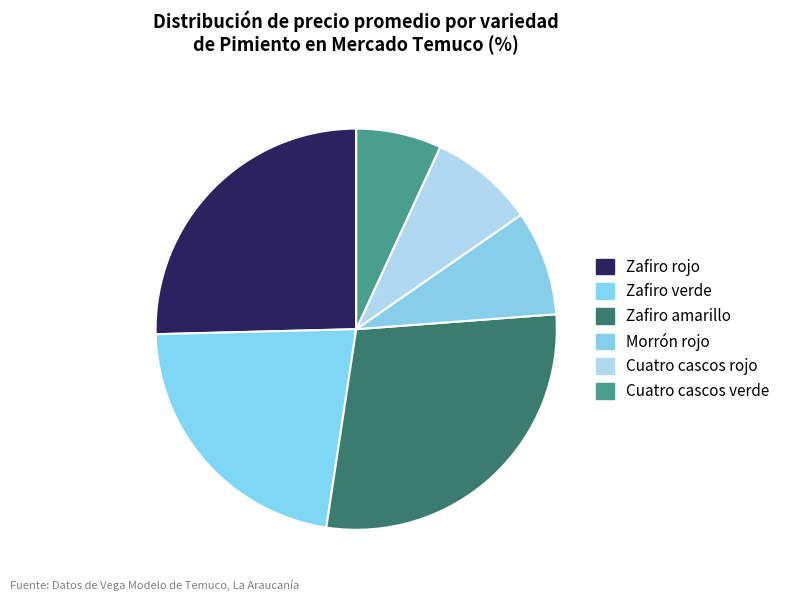

How many slices are in this pie chart?

6